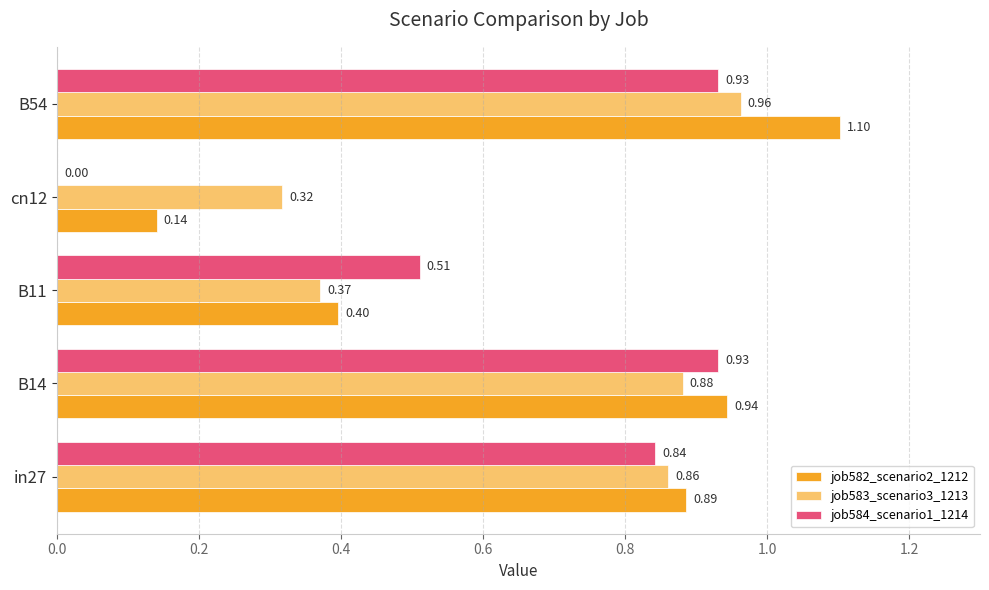

What are all the series names shown in the legend?

job582_scenario2_1212, job583_scenario3_1213, job584_scenario1_1214